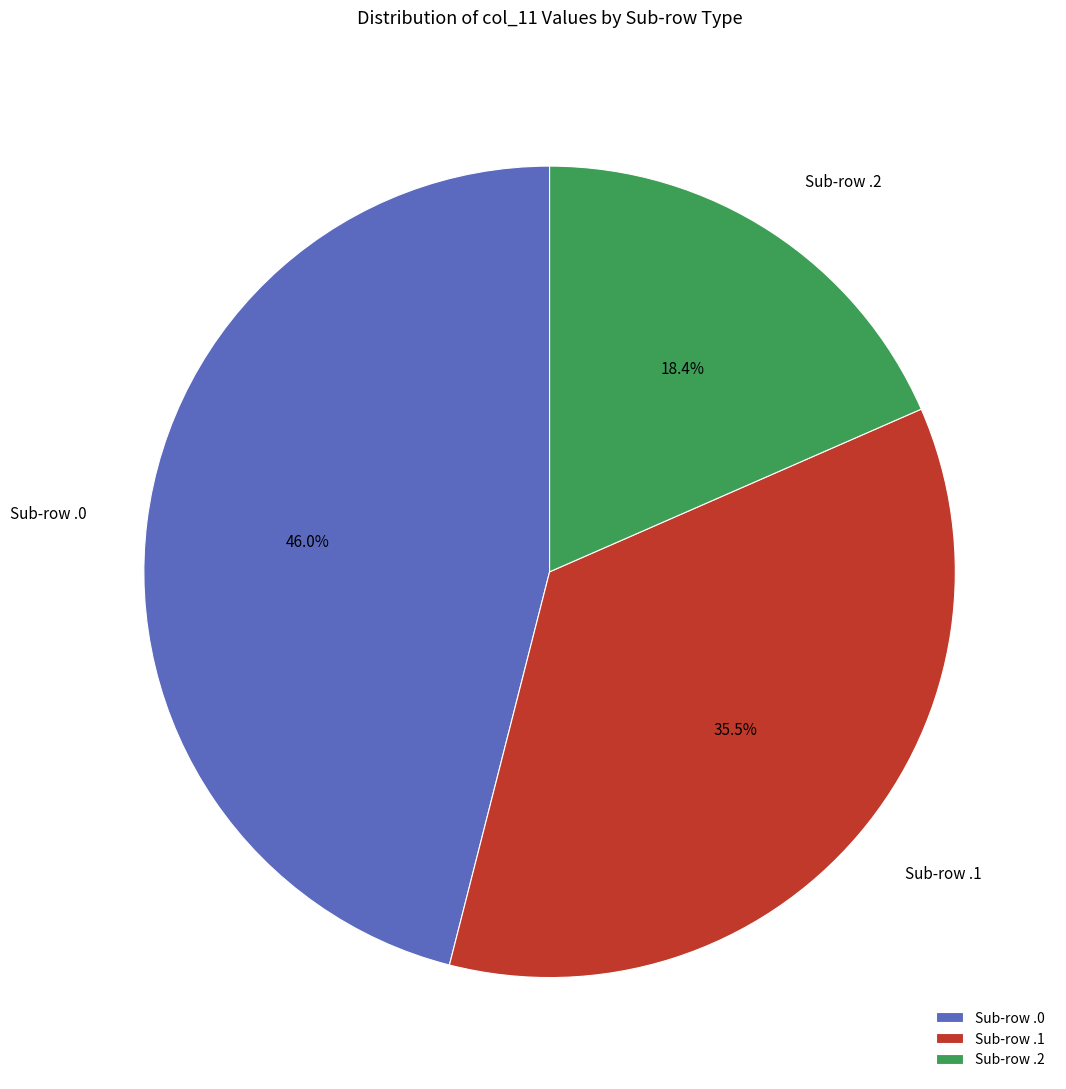

Does any single category account for the majority?

No